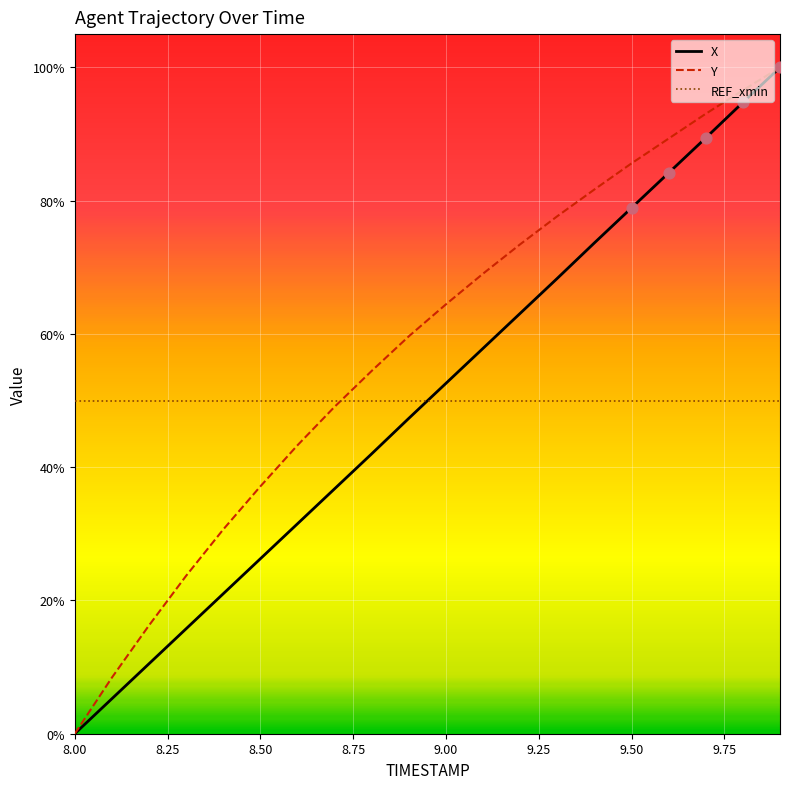

Which series has the largest total across all categories?

Y